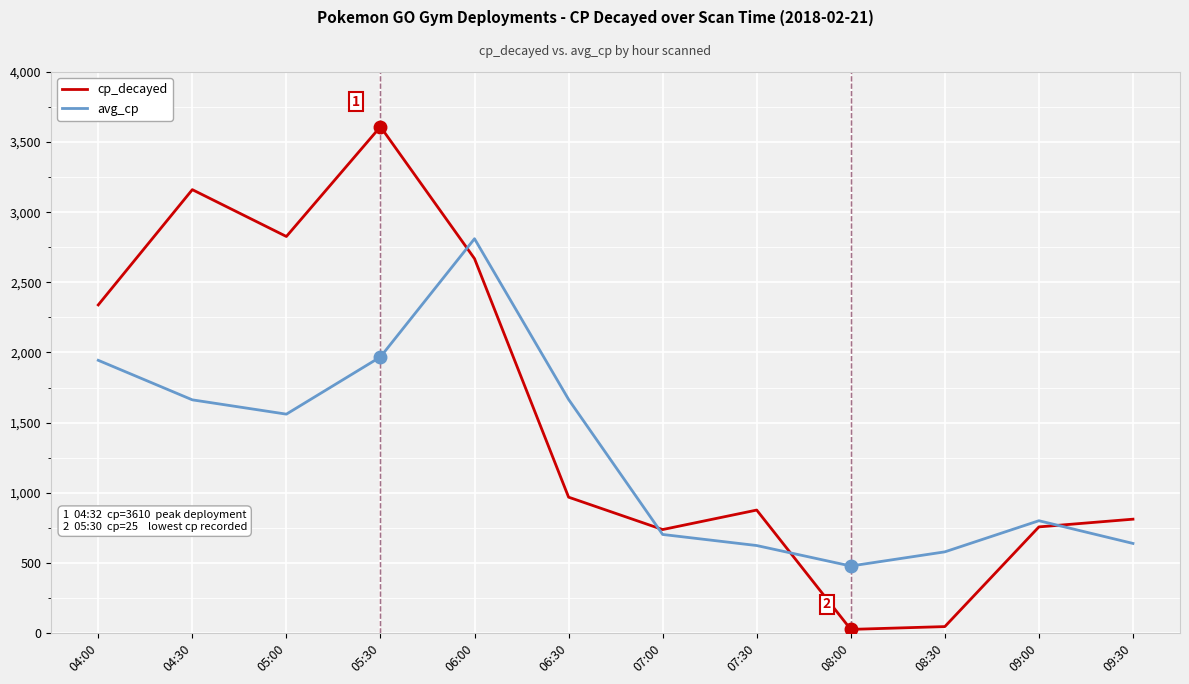

True or false: avg_cp has more than 1 points higher than both neighbors.

True